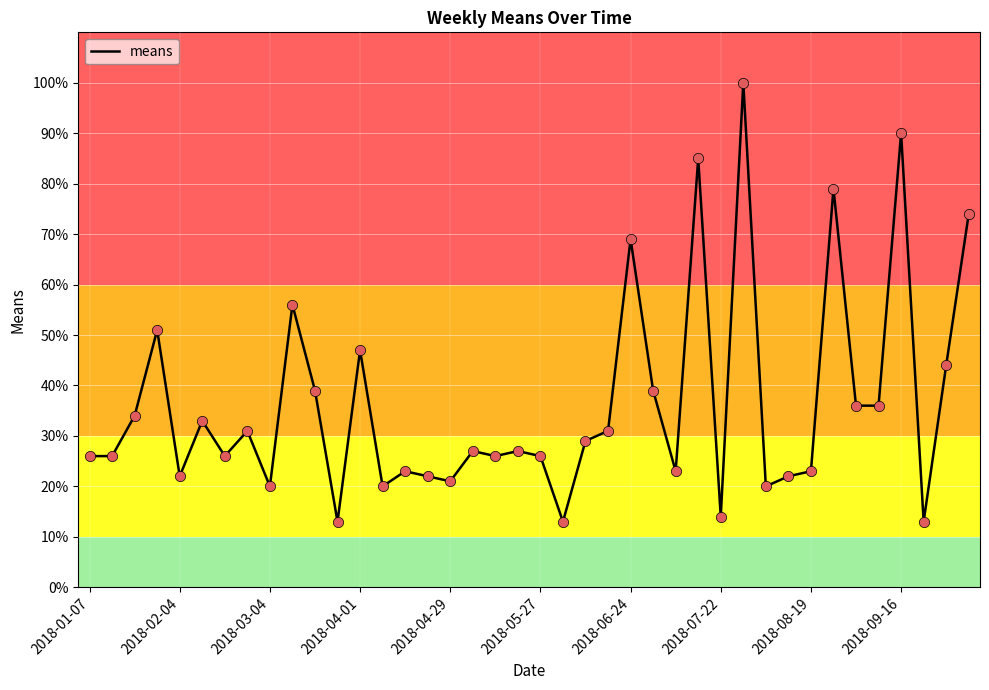

What is the difference between the maximum and minimum values?

87